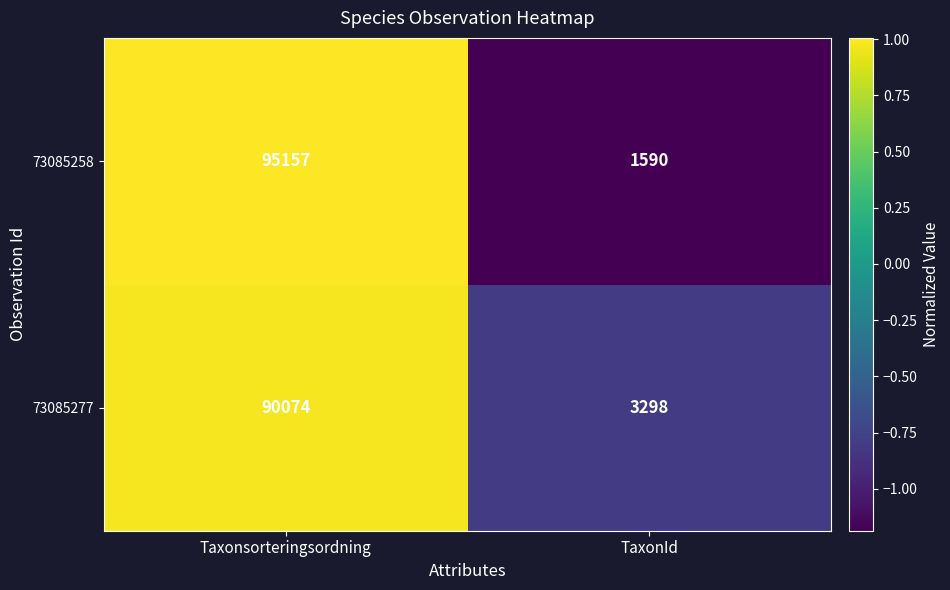

How many distinct data groups are displayed?

2